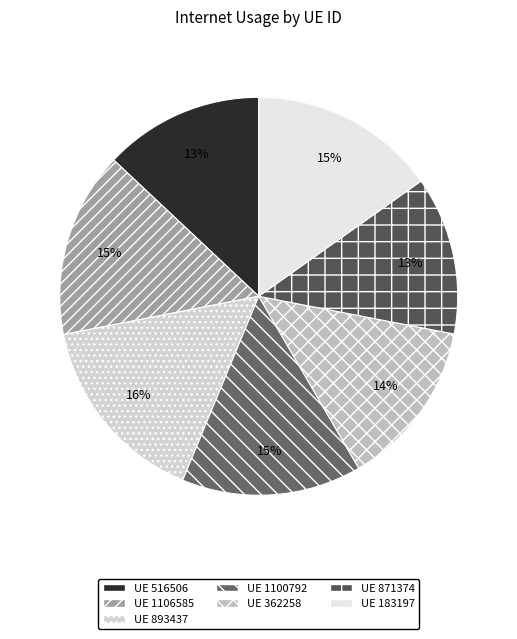

How many segments does this pie chart have?

7